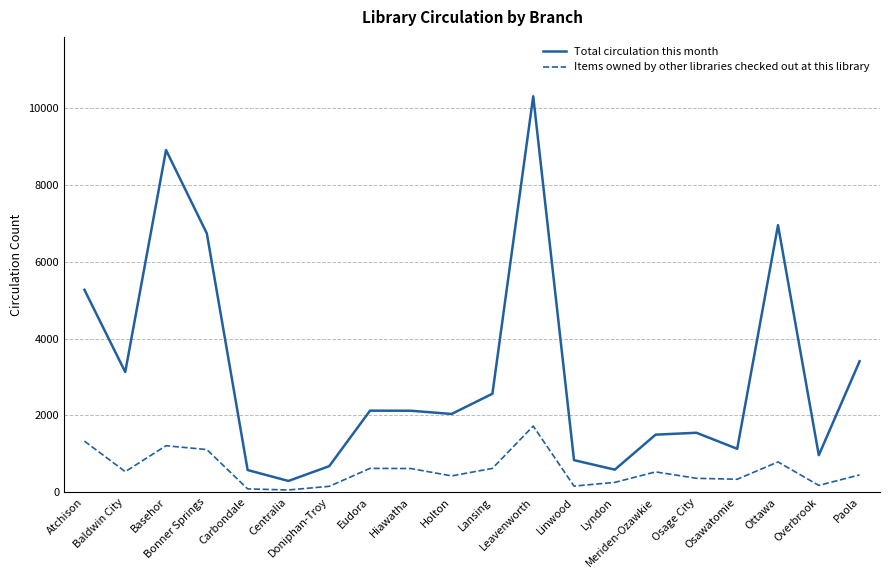

How many interior local valleys does the Items owned by other libraries checked out at this library series have?

6